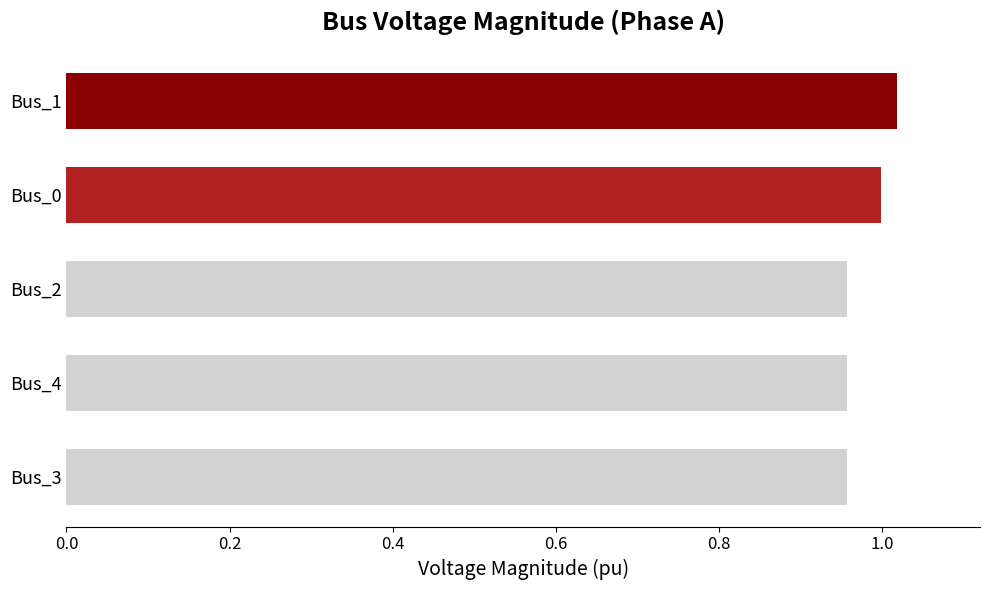

True or false: the data shows 1.3 at Bus_2.

False